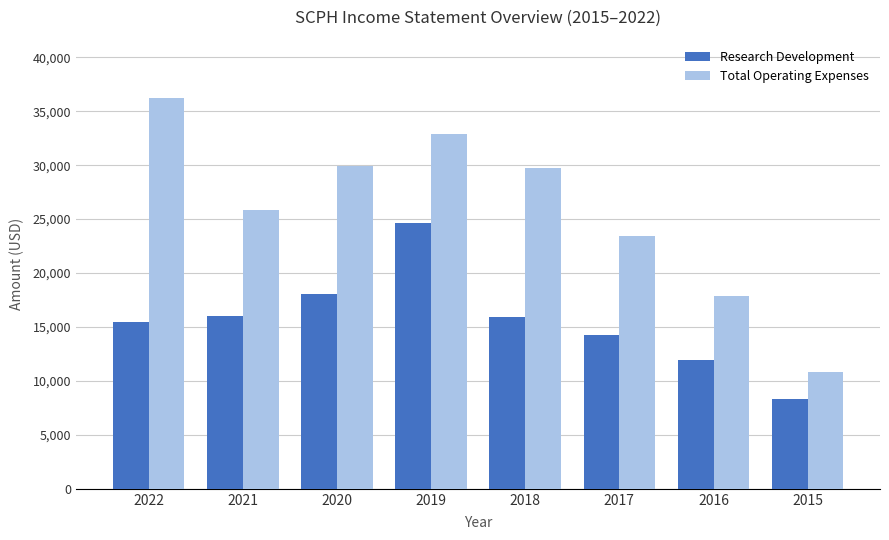

At which category is the sum across all series the highest?

2019